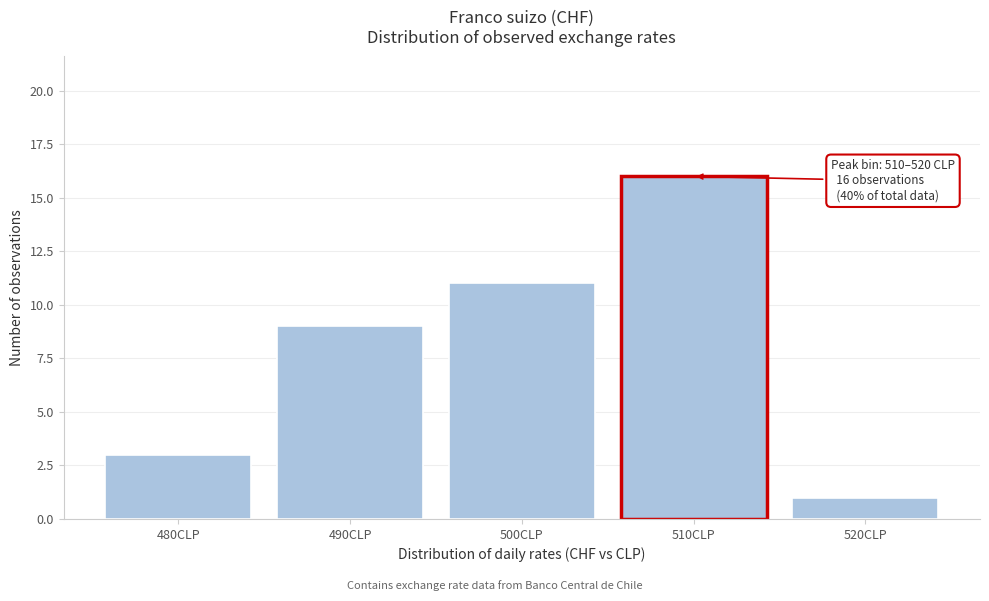

Reading left to right, transcribe all the data shown in this chart.

3	9	11	16	1